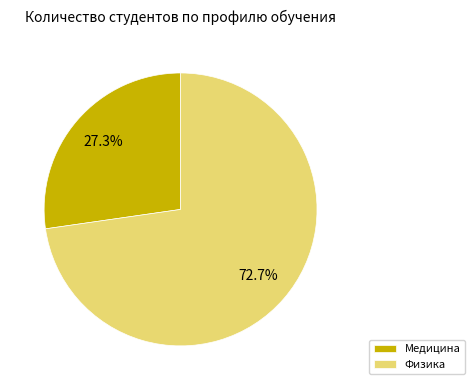

What percentage is NOT represented by Физика?

27.3%